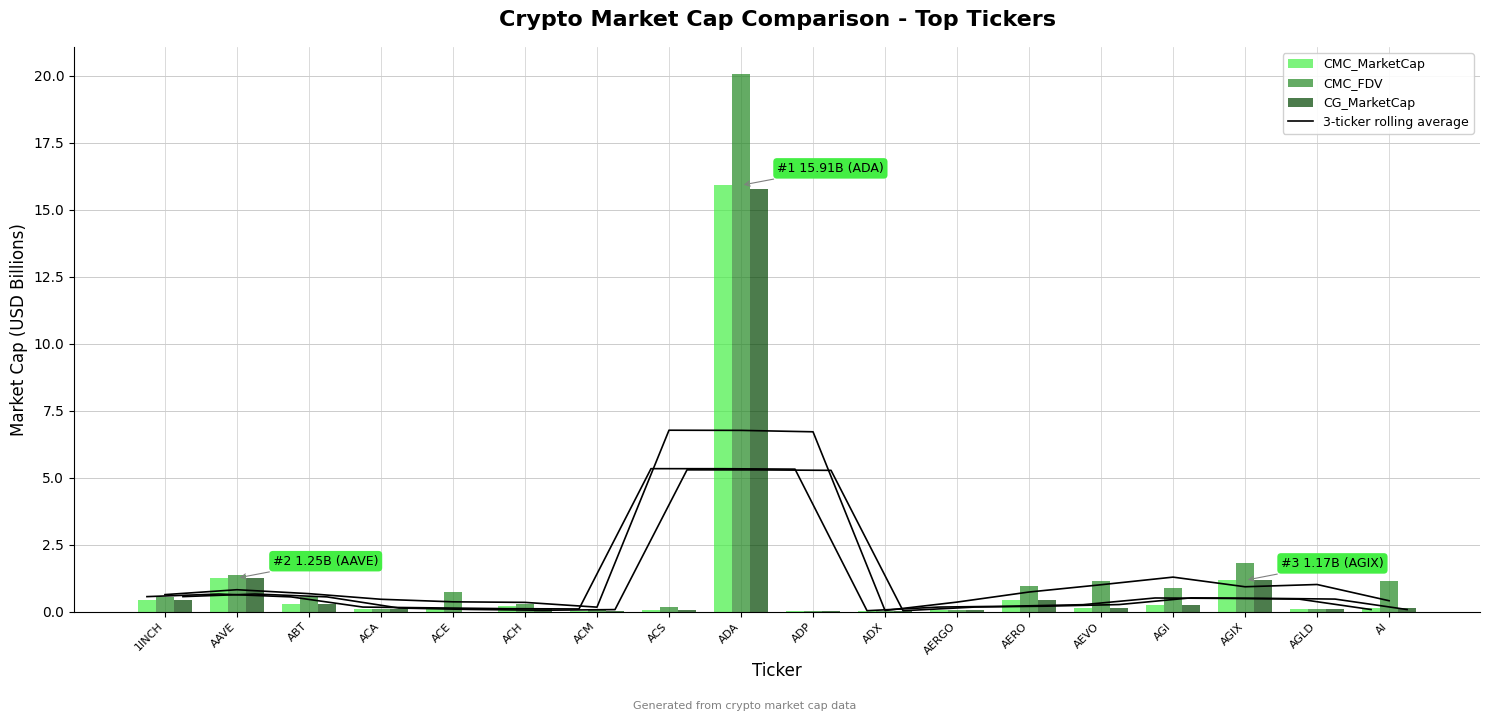

Reading left to right, list all the values displayed in this chart.

CMC_MarketCap rolling avg: 1INCH=0.6	AAVE=0.7	ABT=0.5	ACA=0.2	ACE=0.1	ACH=0.1	ACM=0.1	ACS=5.3	ADA=5.3	ADP=5.3	ADX=0.0	AERGO=0.2	AERO=0.2	AEVO=0.3	AGI=0.5	AGIX=0.5	AGLD=0.5	AI=0.1
CMC_MarketCap: 1INCH=0.4	AAVE=1.2	ABT=0.3	ACA=0.1	ACE=0.1	ACH=0.2	ACM=0.0	ACS=0.1	ADA=15.9	ADP=0.0	ADX=0.0	AERGO=0.1	AERO=0.4	AEVO=0.1	AGI=0.2	AGIX=1.2	AGLD=0.1	AI=0.1
CMC_FDV: 1INCH=0.5	AAVE=1.3	ABT=0.5	ACA=0.1	ACE=0.7	ACH=0.3	ACM=0.0	ACS=0.2	ADA=20.1	ADP=0.0	ADX=0.0	AERGO=0.1	AERO=1.0	AEVO=1.2	AGI=0.9	AGIX=1.8	AGLD=0.1	AI=1.1
CG_MarketCap: 1INCH=0.4	AAVE=1.2	ABT=0.3	ACA=0.1	ACE=0.0	ACH=0.1	ACM=0.0	ACS=0.1	ADA=15.8	ADP=0.0	ADX=0.0	AERGO=0.1	AERO=0.4	AEVO=0.1	AGI=0.2	AGIX=1.2	AGLD=0.1	AI=0.1